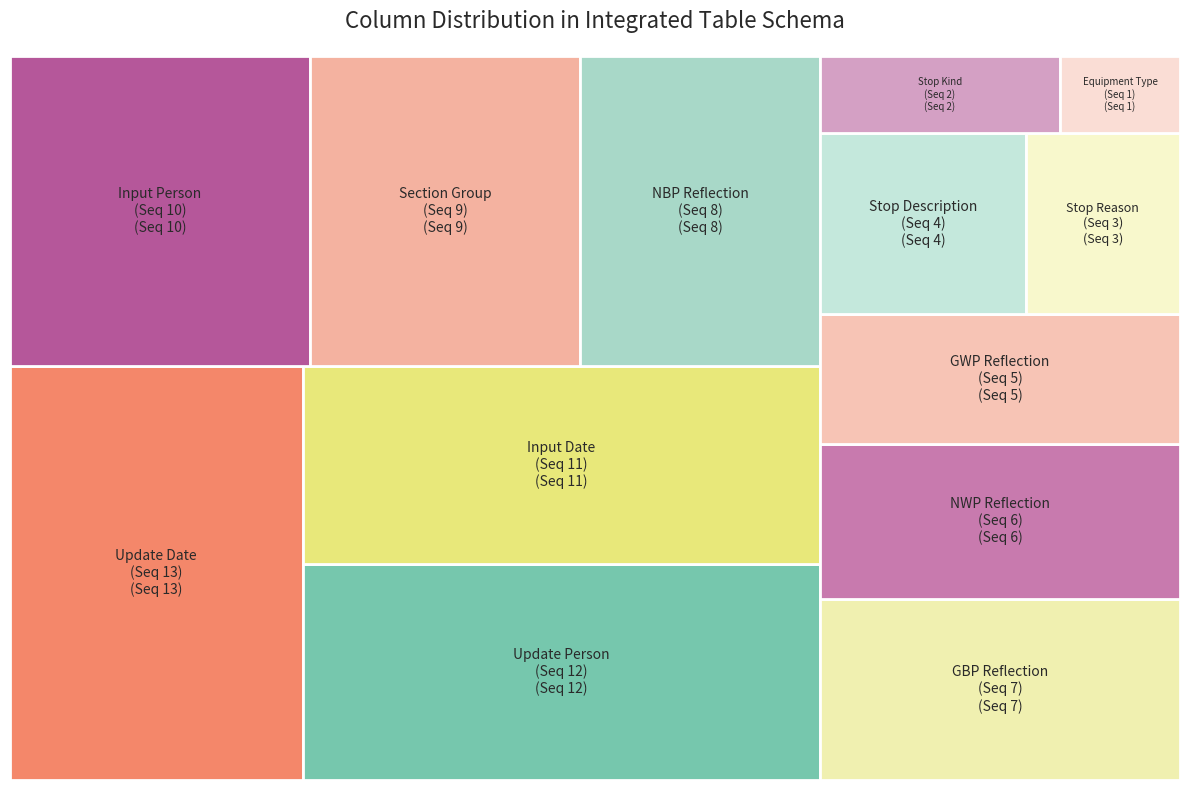

To the nearest percent, what is the difference between the largest and smallest slice percentages?

13%